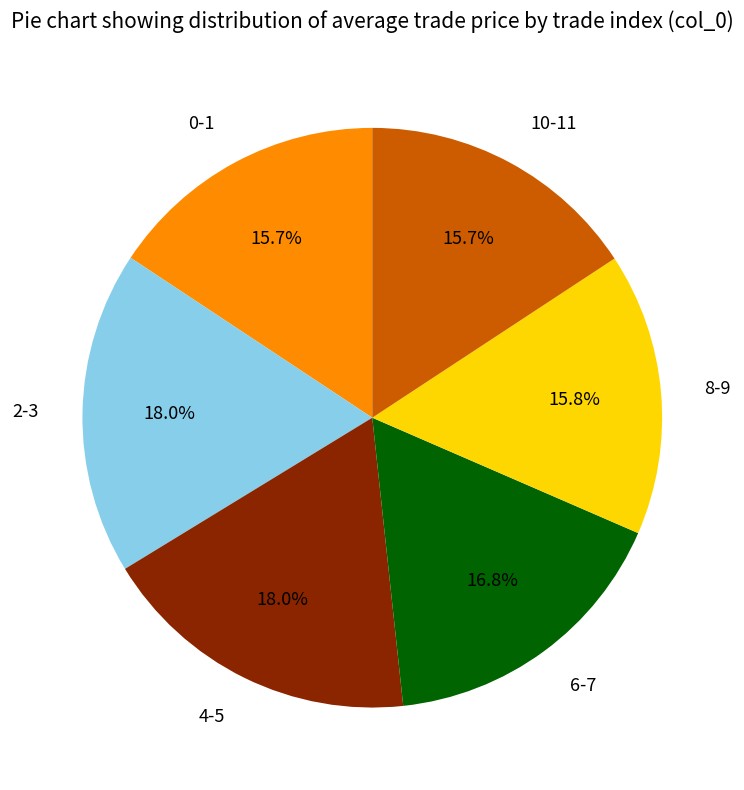

What percentage do 0-1 and 2-3 together represent?

33.7%